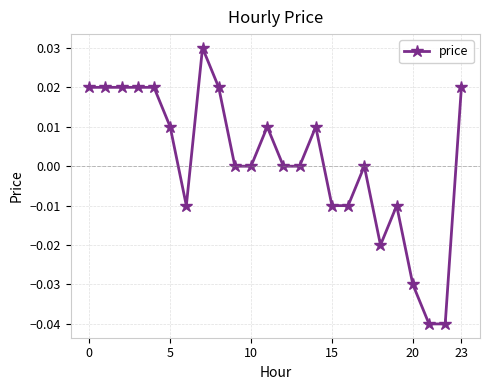

How many data points does each series have?

24